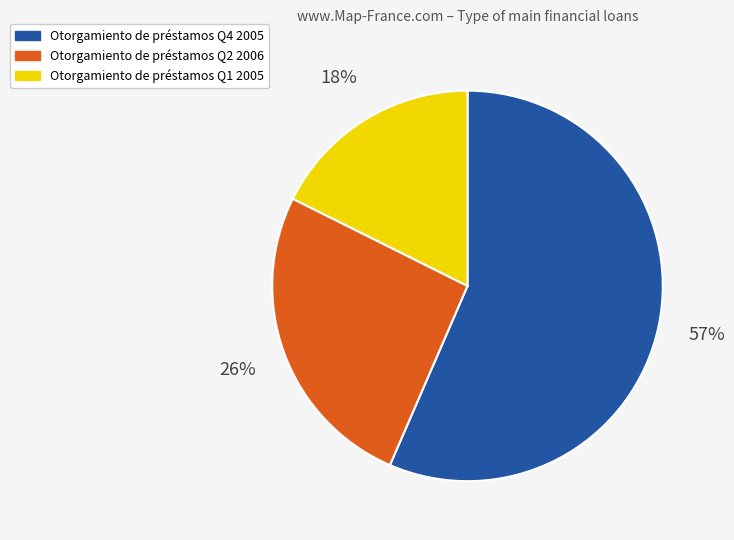

Is there any slice that represents more than half of the pie?

Yes